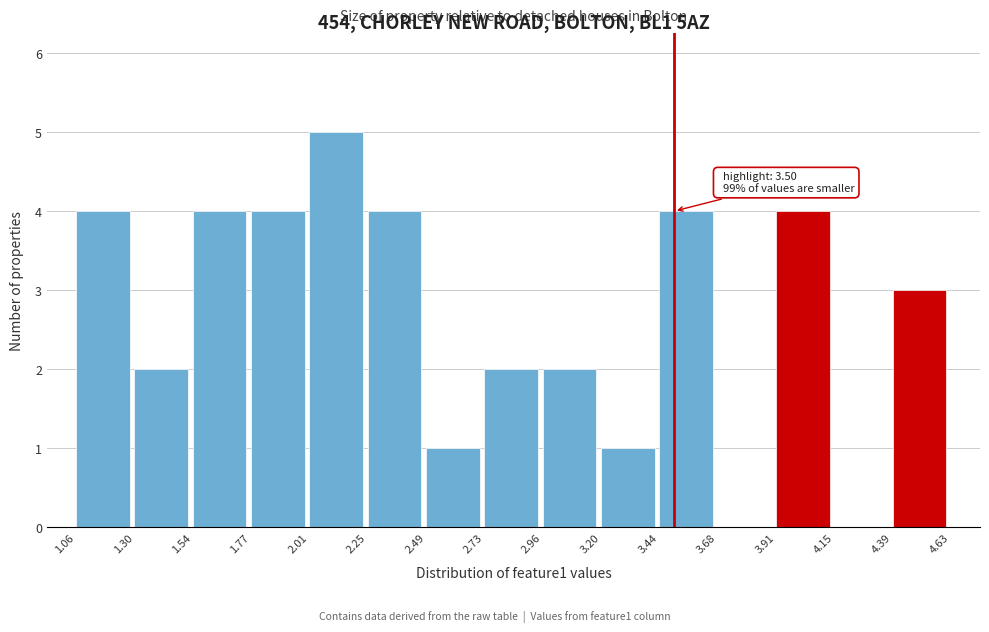

Which range on the x-axis has the tallest bar?

2.01 to 2.25